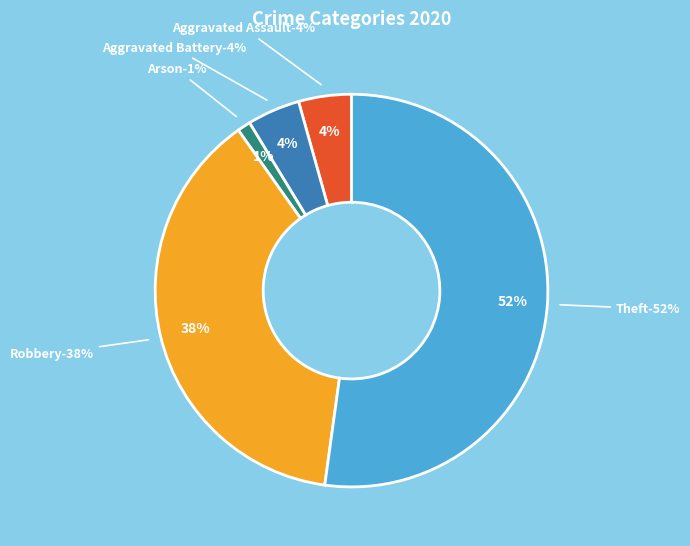

What is the largest slice in the pie chart?

Theft